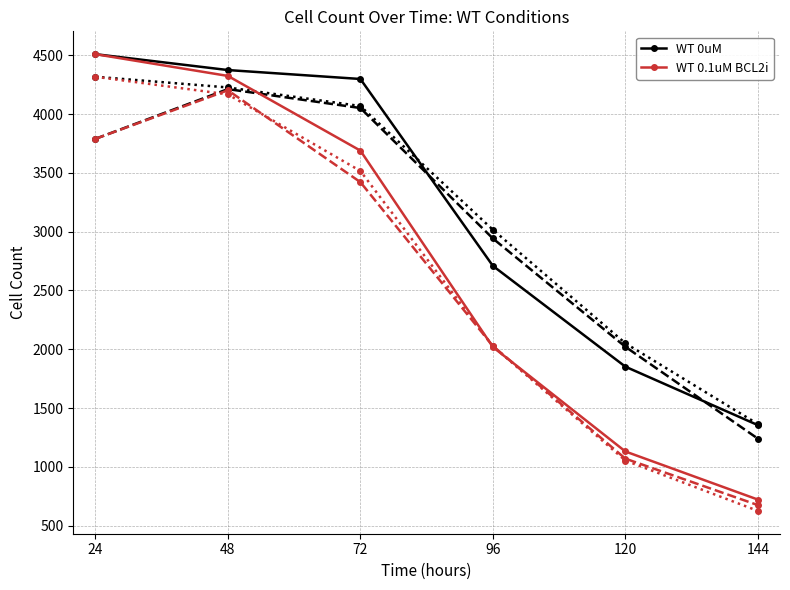

Which series has the largest range (max minus min)?

WT 0.1uM BCL2i